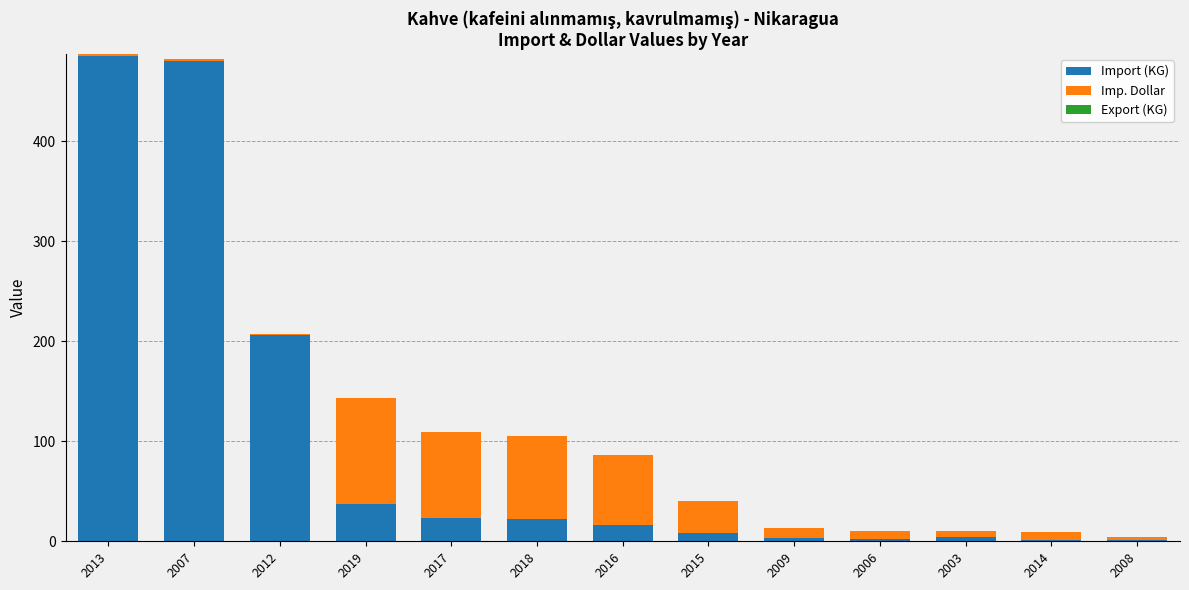

True or false: Import (KG) has a value of 111.3 at 2012.

False